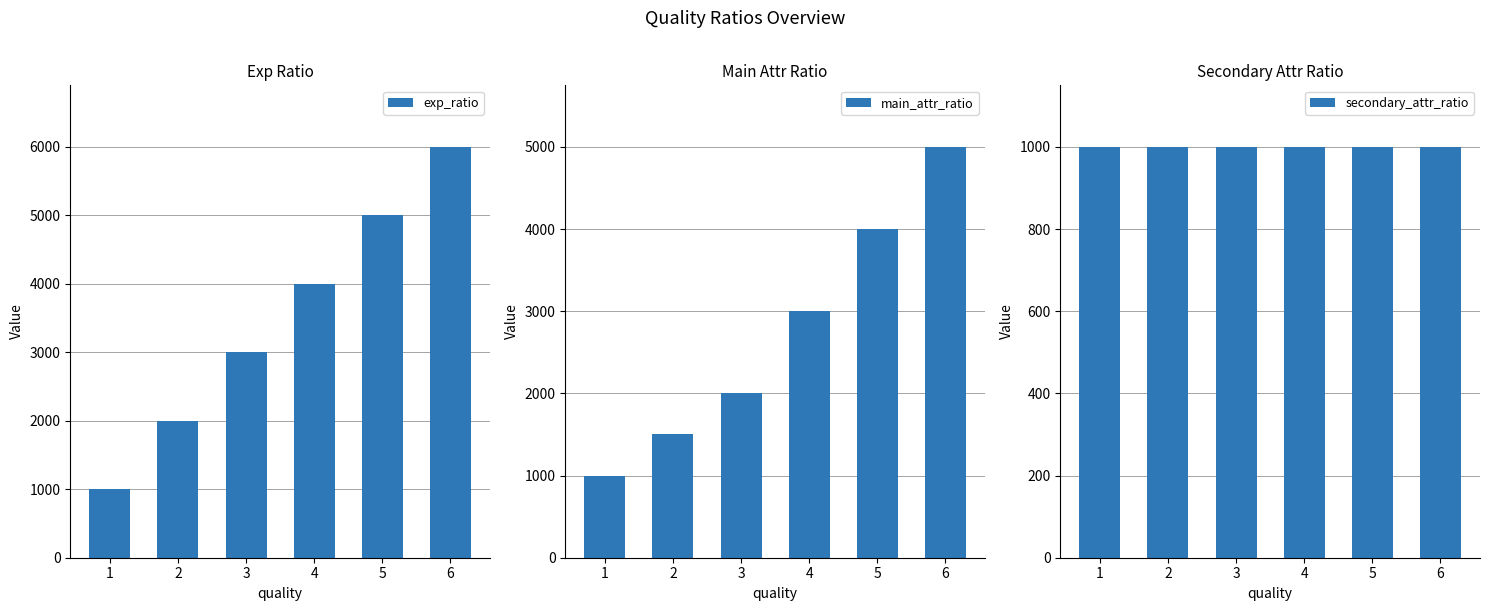

Reading left to right, transcribe all the data shown in this chart.

exp_ratio: 1=1000	2=2000	3=3000	4=4000	5=5000	6=6000
main_attr_ratio: 1=1000	2=1500	3=2000	4=3000	5=4000	6=5000
secondary_attr_ratio: 1=1000	2=1000	3=1000	4=1000	5=1000	6=1000